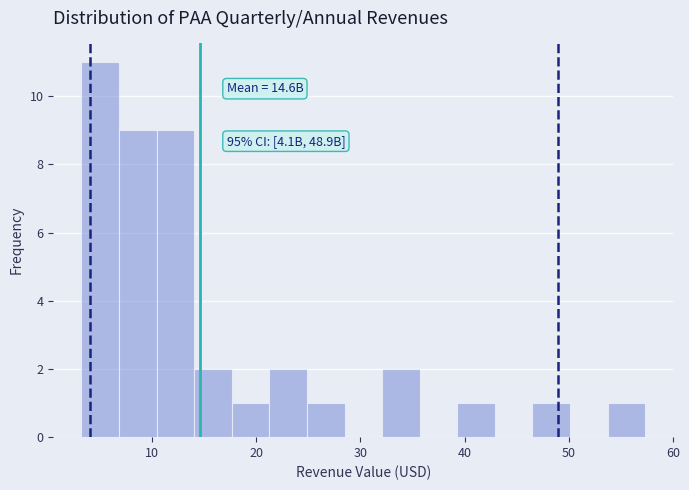

Around what value on the x-axis is the tallest bar? Give the approximate position of its centre, as read against the axis.

5